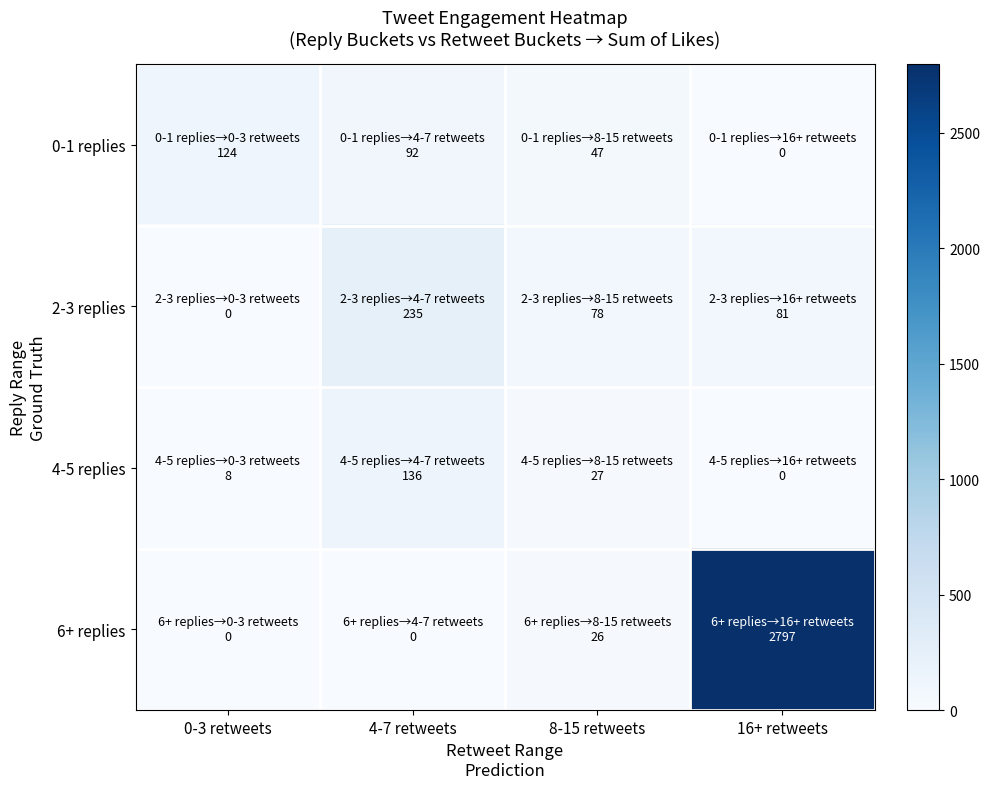

Rank the series at 4-7 retweets from highest to lowest value.

2-3 replies, 4-5 replies, 0-1 replies, 6+ replies